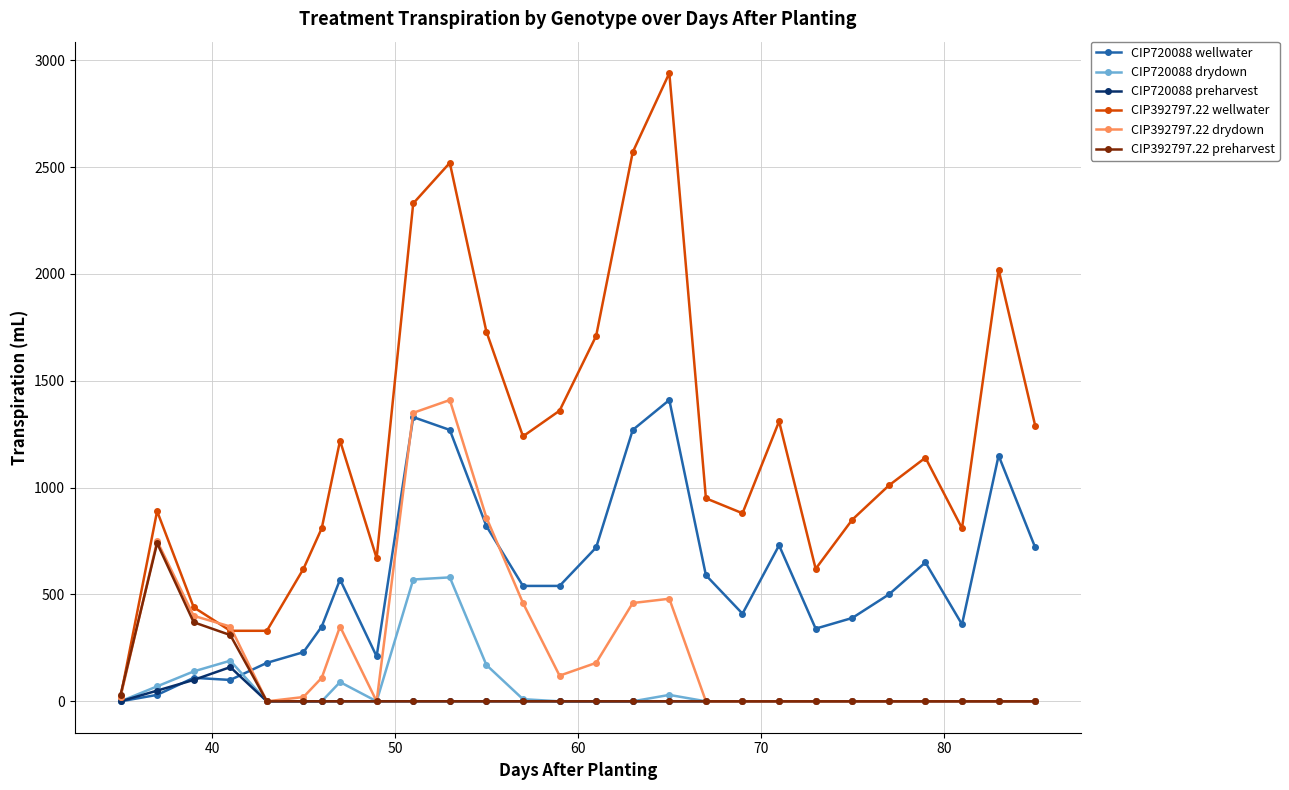

Which series has the largest range (max minus min)?

CIP392797.22 wellwater